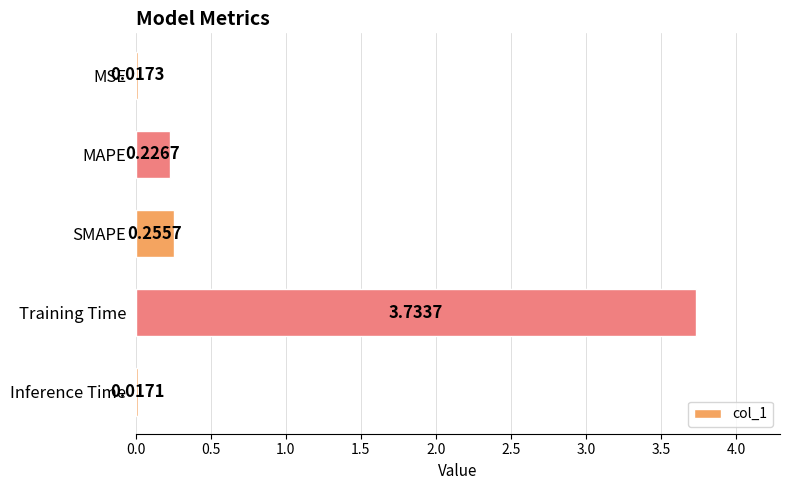

At which category does the chart reach its minimum across all series?

Inference Time